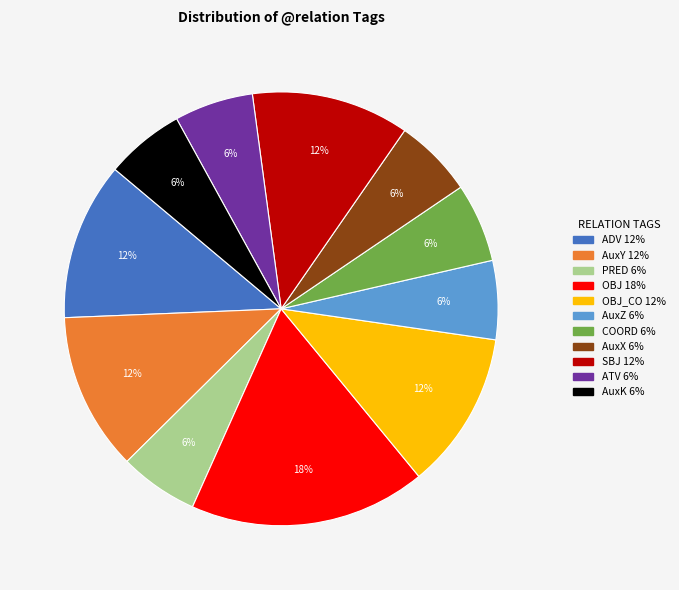

Does any single category account for the majority?

No